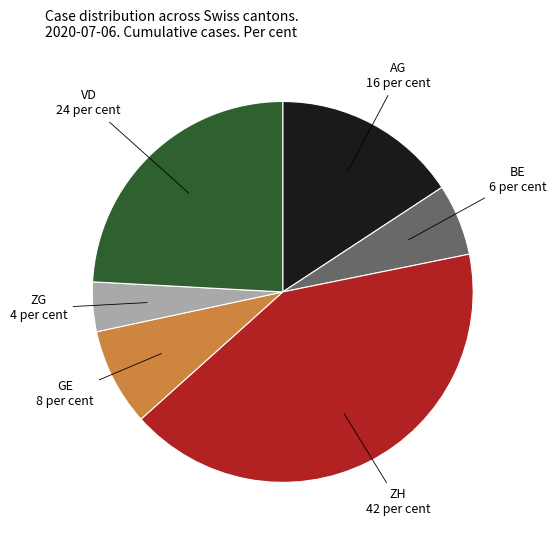

Is there any slice that represents more than half of the pie?

No